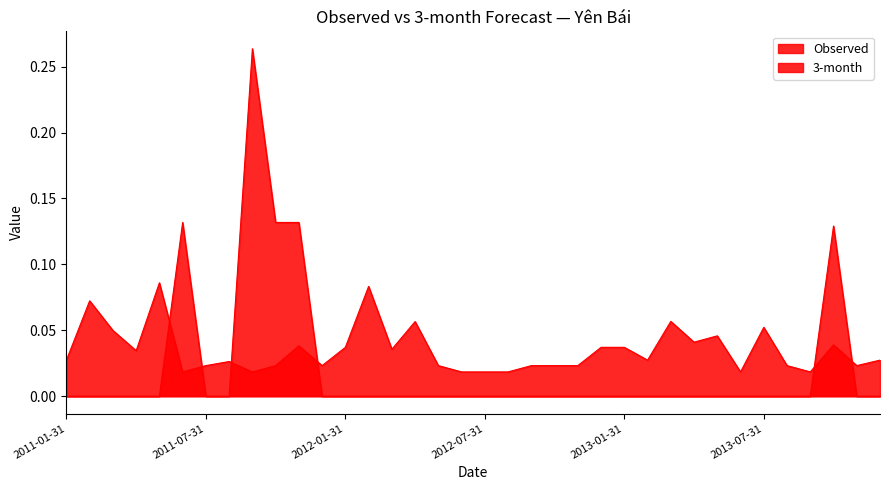

List the series in order of their peak value, lowest first.

3-month, Observed